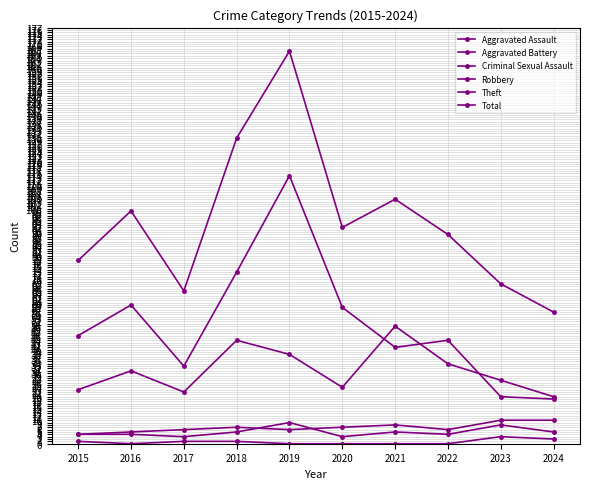

How many lines are shown in the chart?

6